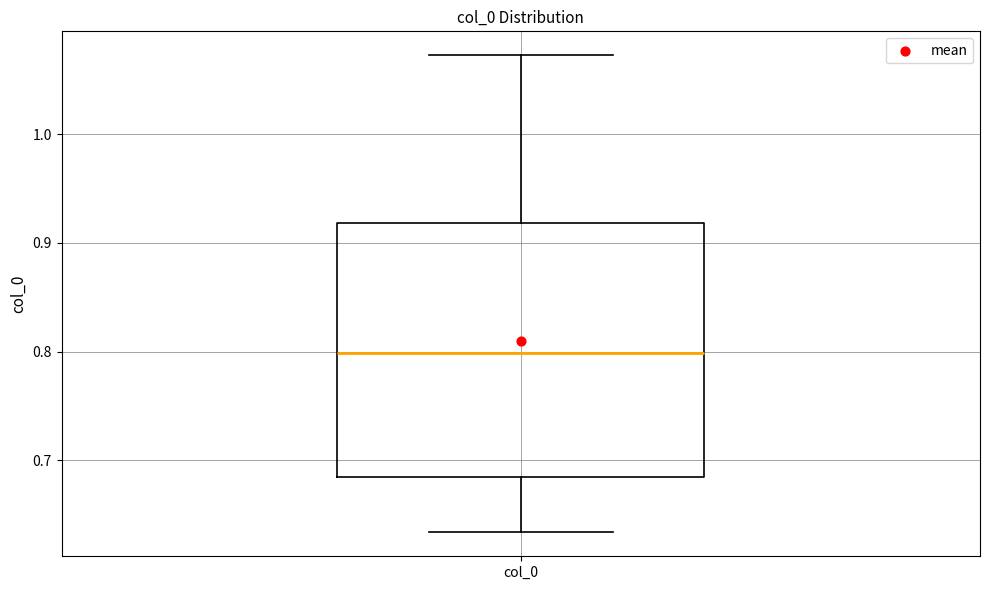

Read this box plot against the y-axis: the position of the median line, the range covered by the box, and the ends of both whiskers. The values are not printed on the chart, so give them approximately, as read against the axis.

median 0.80, box 0.68 to 0.92, whiskers 0.63 to 1.07